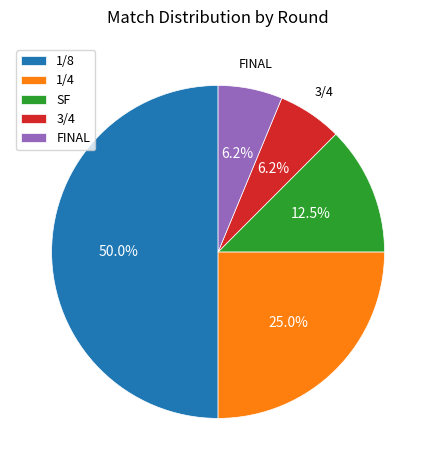

What is the ratio of the value at 1/4 to the value at 1/8?

0.5